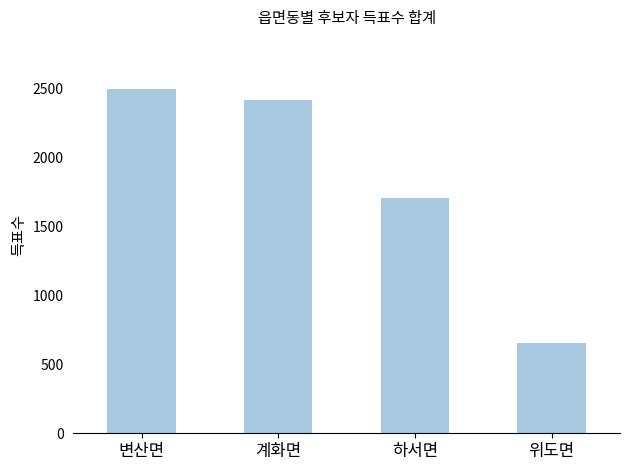

Between 하서면 and 변산면, which is larger?

변산면